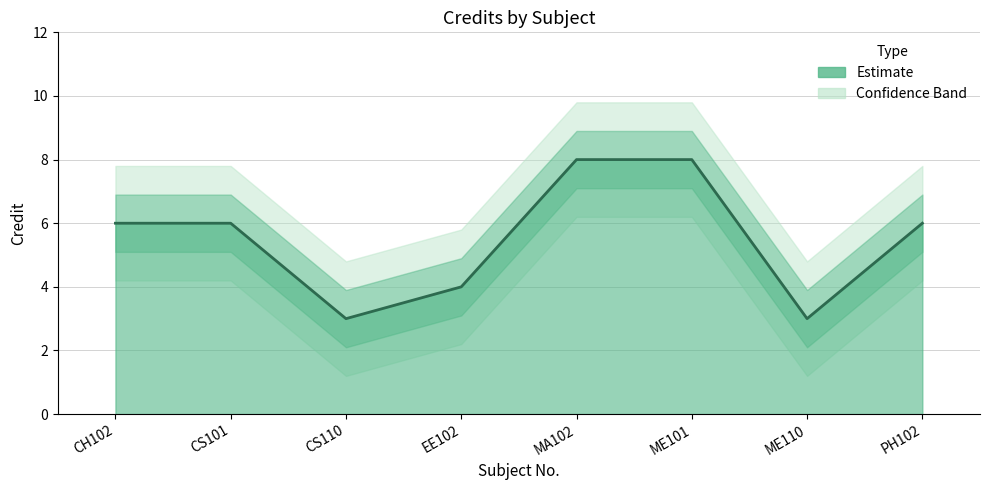

List the labels in order of value, largest first.

MA102, ME101, CH102, CS101, PH102, EE102, CS110, ME110